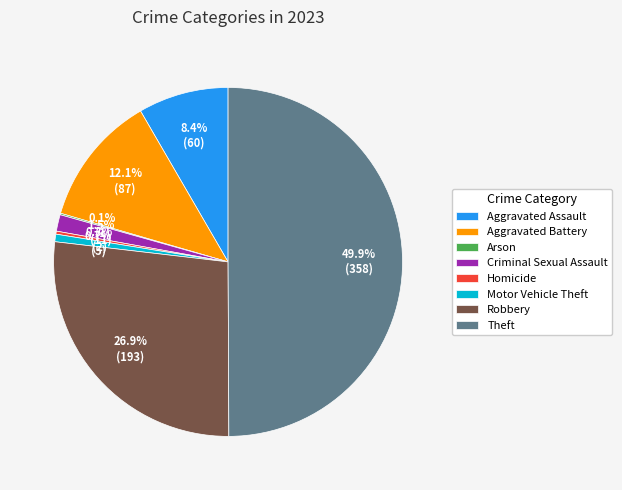

To the nearest percent, what portion does Robbery represent?

27%